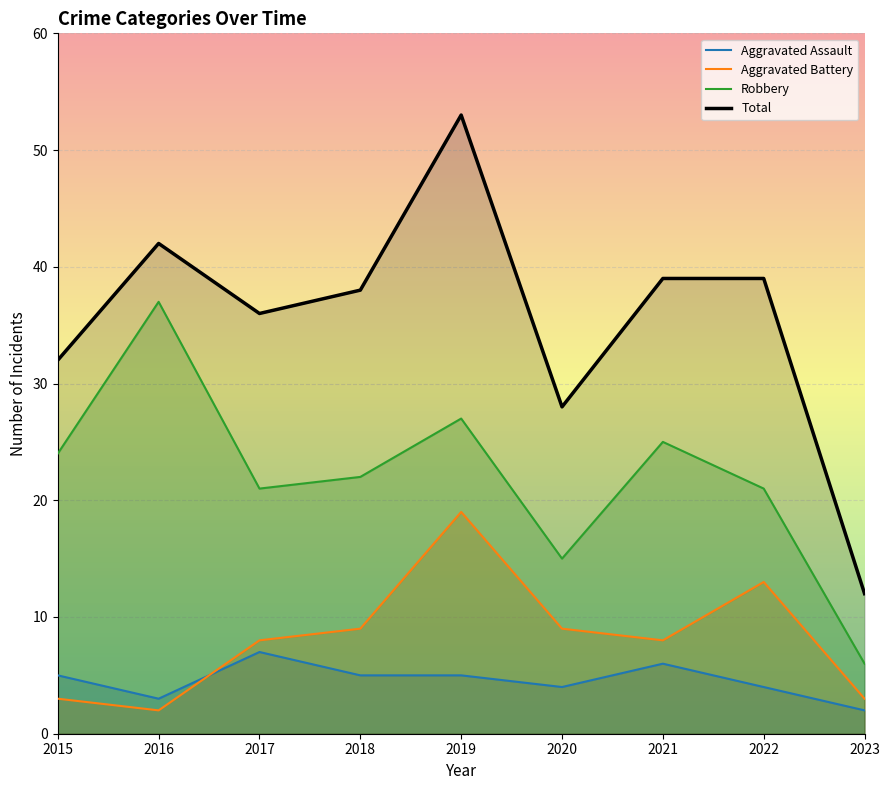

At which label does Total reach its peak?

2019